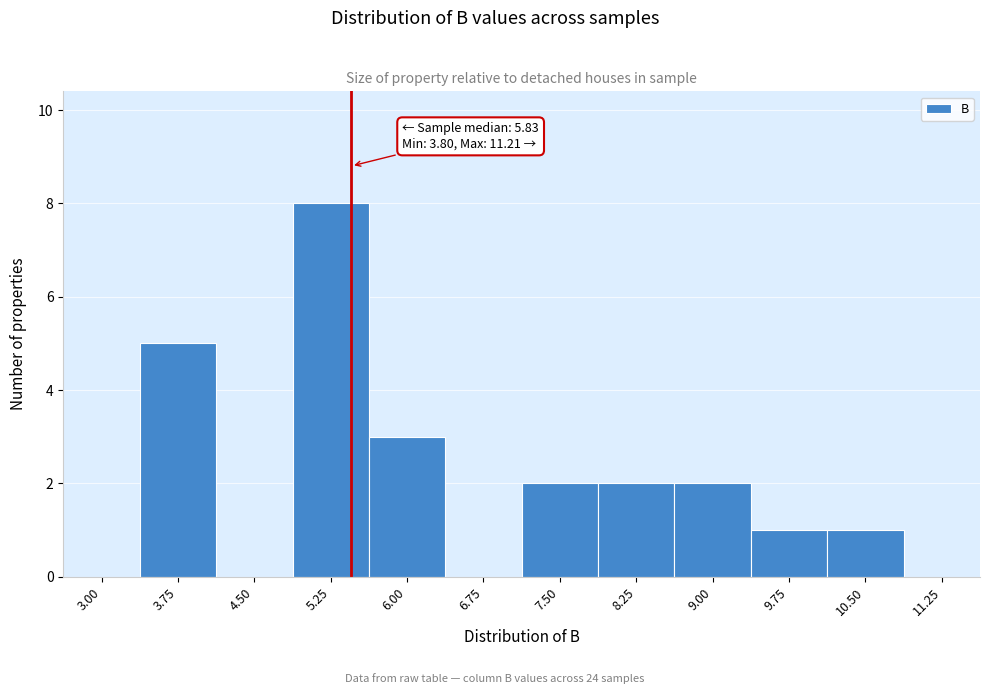

Reading right to left, extract all data points from this chart.

11.25=0	10.50=1	9.75=1	9.00=2	8.25=2	7.50=2	6.75=0	6.00=3	5.25=8	4.50=0	3.75=5	3.00=0